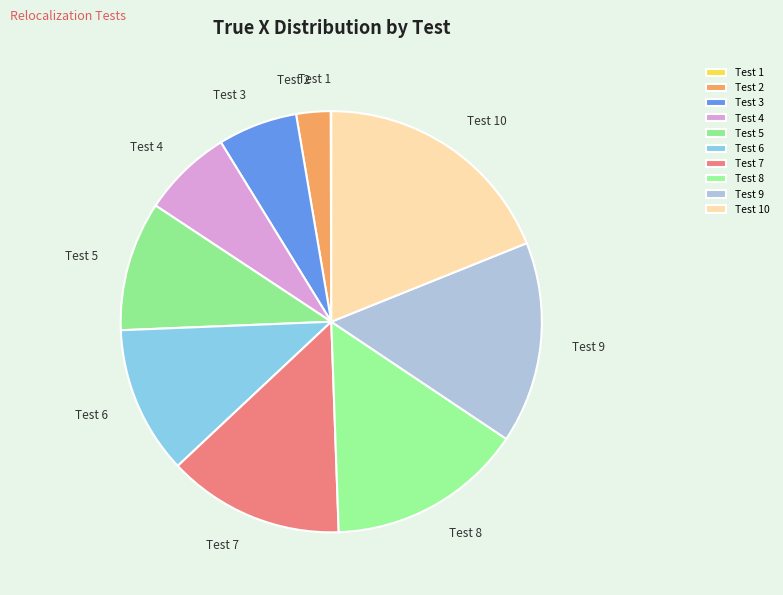

Do Test 2 and Test 9 together represent more than half of the pie?

No